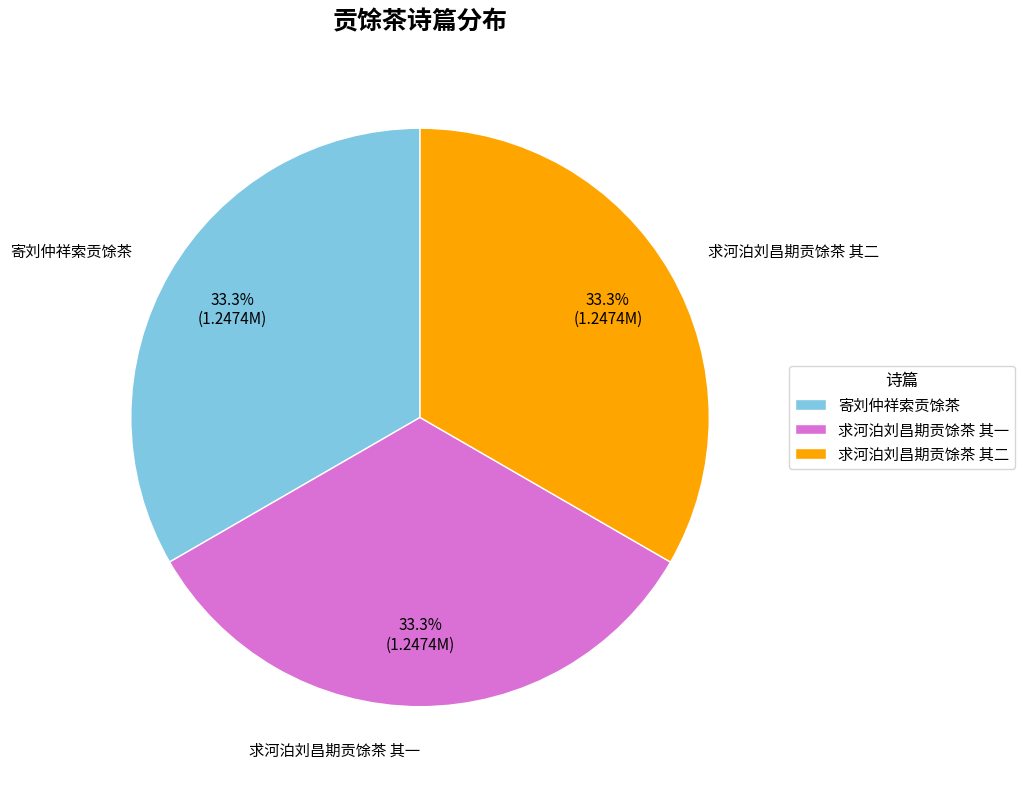

Combined, what portion of the pie is 寄刘仲祥索贡馀茶 and 求河泊刘昌期贡馀茶 其一?

66.7%